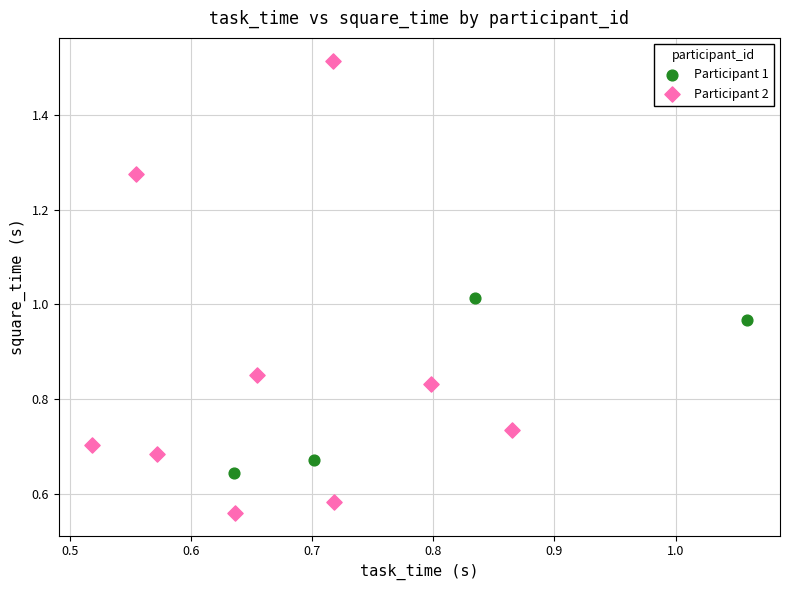

Which series reaches the maximum Y coordinate?

Participant 2